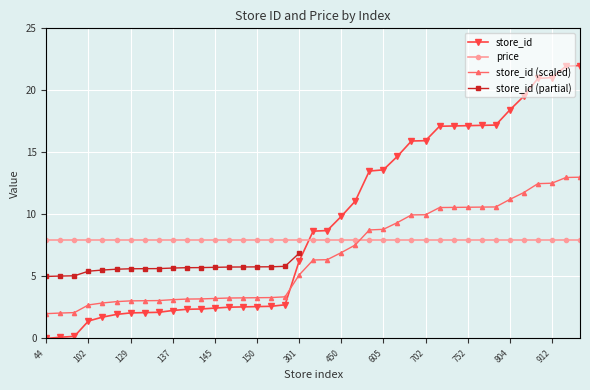

Which has a higher value, 301 or 912?

912